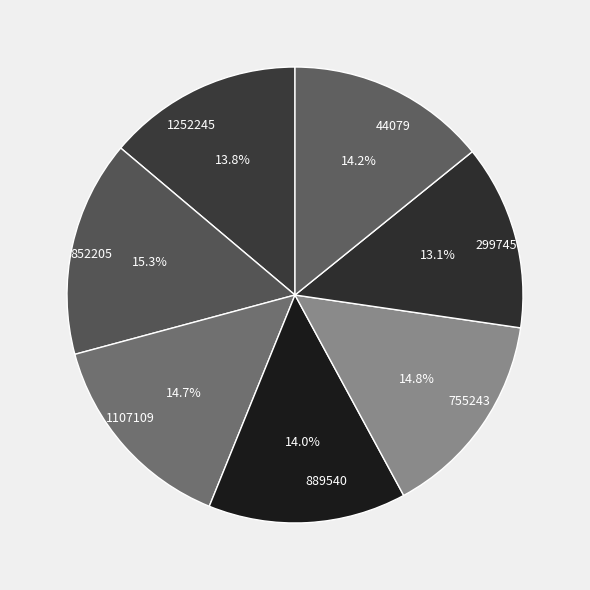

What is the smallest slice in the pie chart?

299745